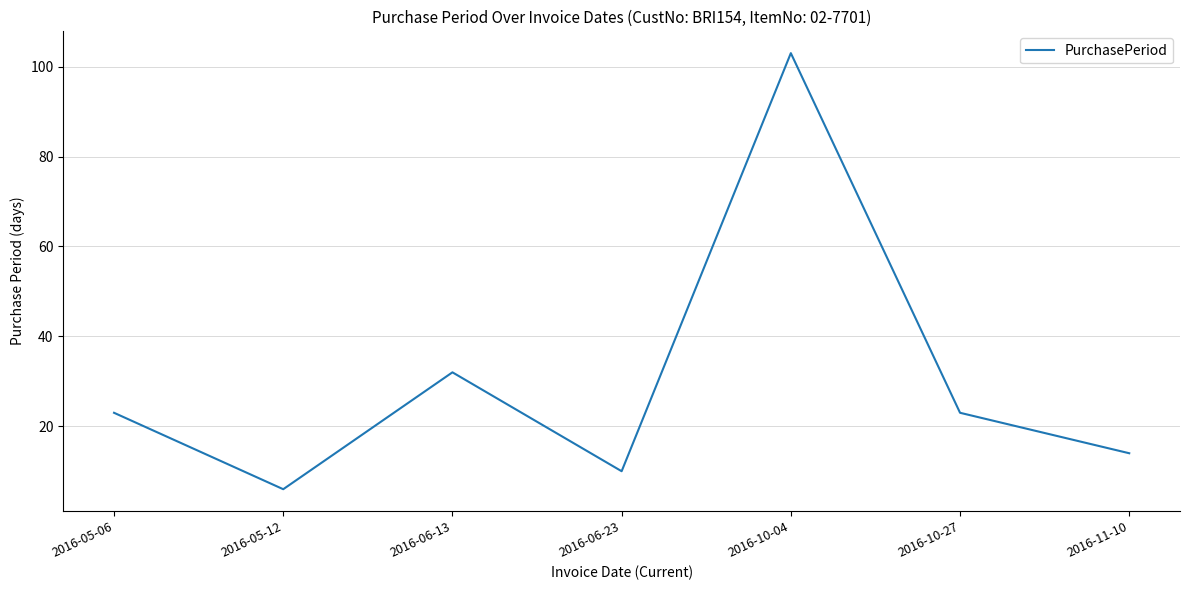

What is the change in value from 2016-05-12 to 2016-06-13?

+26